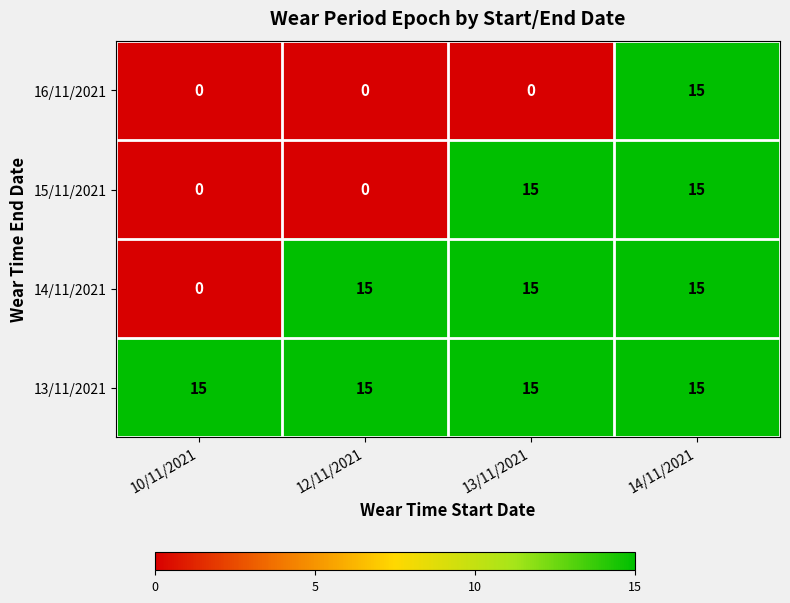

Between 12/11/2021 and 13/11/2021, which series saw the biggest shift?

15/11/2021